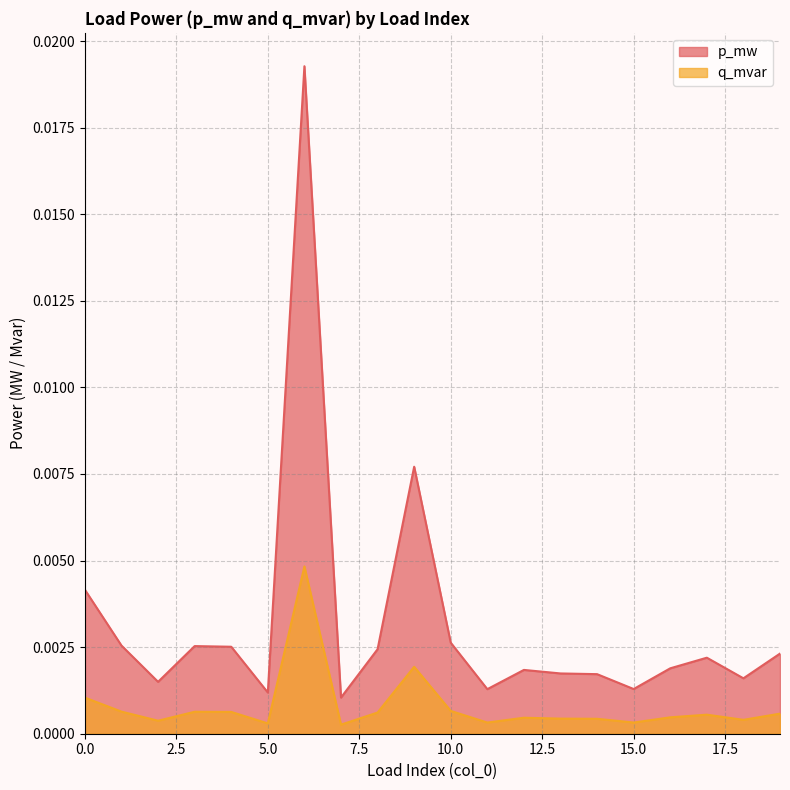

Which series has the largest range (max minus min)?

p_mw